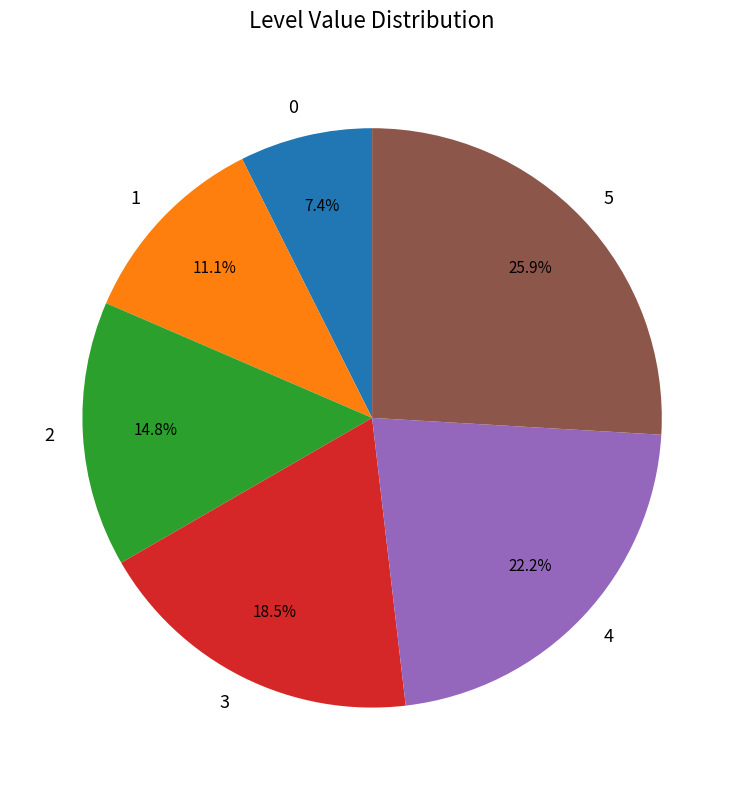

Which category has the biggest portion of the pie?

5